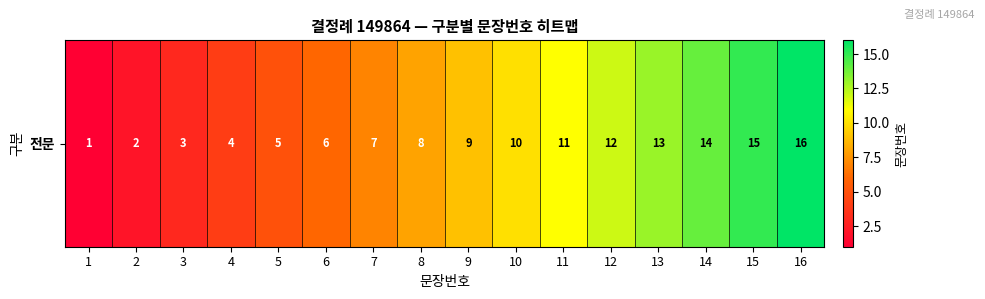

Reading left to right, list all the values displayed in this chart.

1	2	3	4	5	6	7	8	9	10	11	12	13	14	15	16